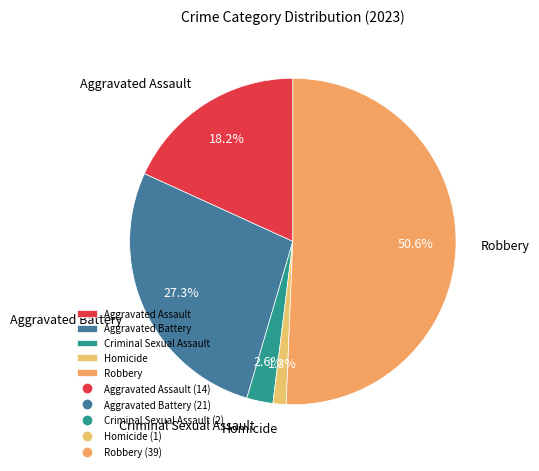

What percentage is the Robbery slice, to the nearest percent?

51%